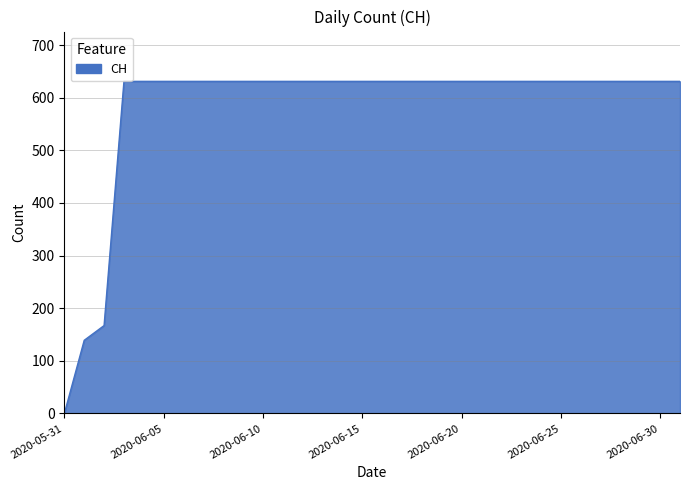

What is the difference between the maximum and minimum values?

631